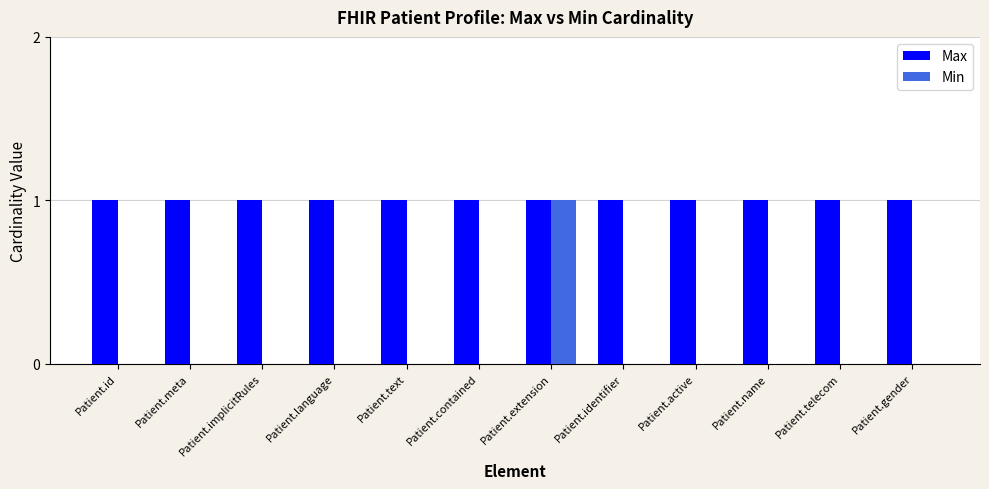

Which category has the highest value in the Min series?

Patient.extension